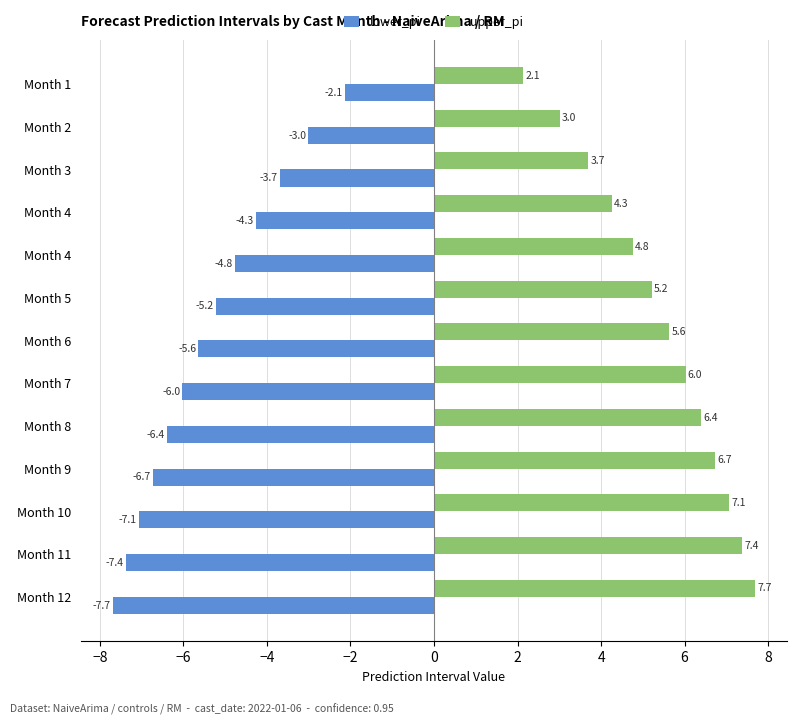

How many values in the lower_pi series exceed -5?

5